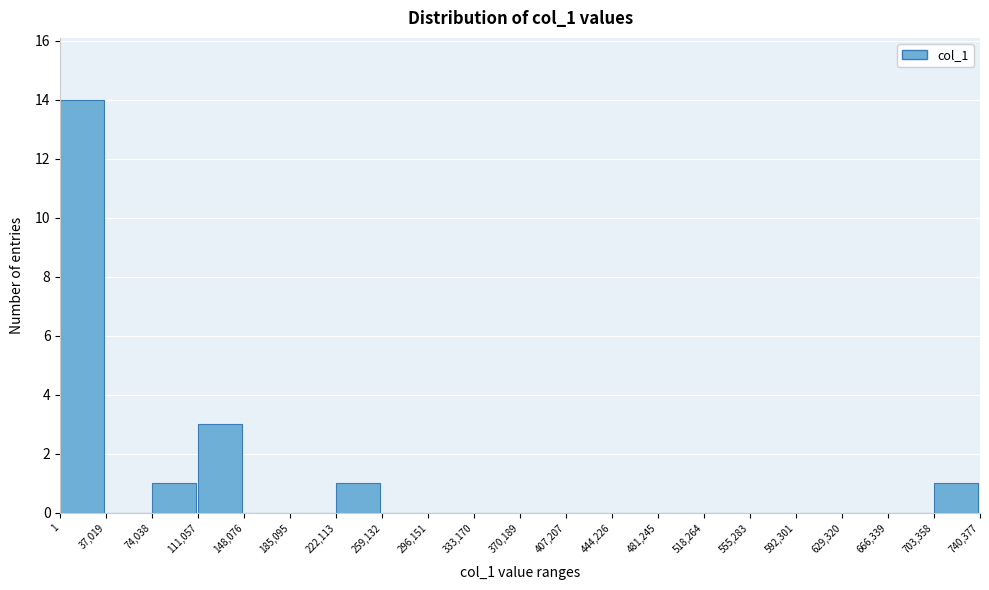

Reading left to right, list every bar in this chart as the range it spans on the x-axis followed by its height. The values are not printed on the chart, so give them approximately, as read against the axis.

1 to 37,019: 14
37,019 to 74,038: 0
74,038 to 111,057: 1
111,057 to 148,076: 3
148,076 to 185,095: 0
185,095 to 222,113: 0
222,113 to 259,132: 1
259,132 to 296,151: 0
296,151 to 333,170: 0
333,170 to 370,189: 0
370,189 to 407,207: 0
407,207 to 444,226: 0
444,226 to 481,245: 0
481,245 to 518,264: 0
518,264 to 555,283: 0
555,283 to 592,301: 0
592,301 to 629,320: 0
629,320 to 666,339: 0
666,339 to 703,358: 0
703,358 to 740,377: 1